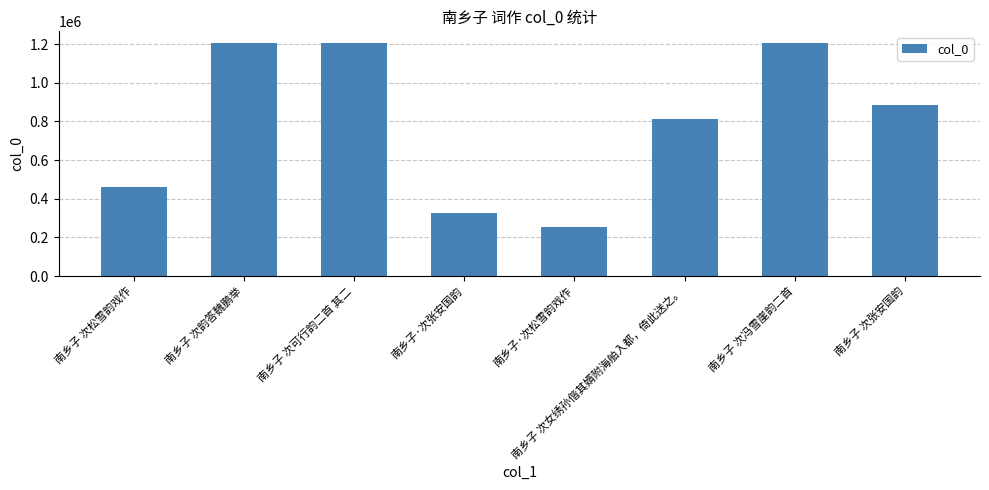

What is the maximum value shown in the chart?

1206325